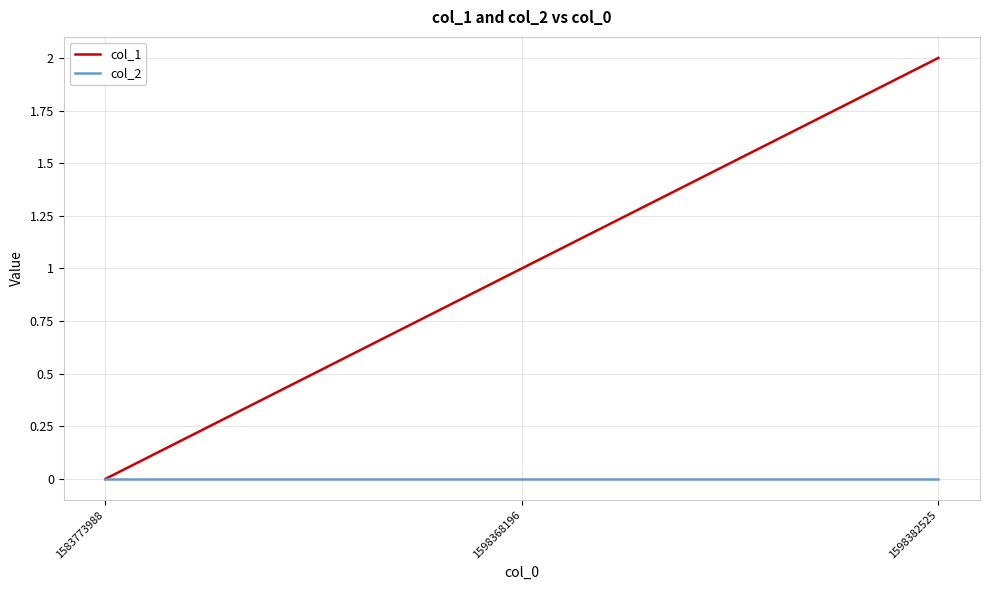

Between 1583773988 and 1598382525, which series saw the biggest shift?

col_1